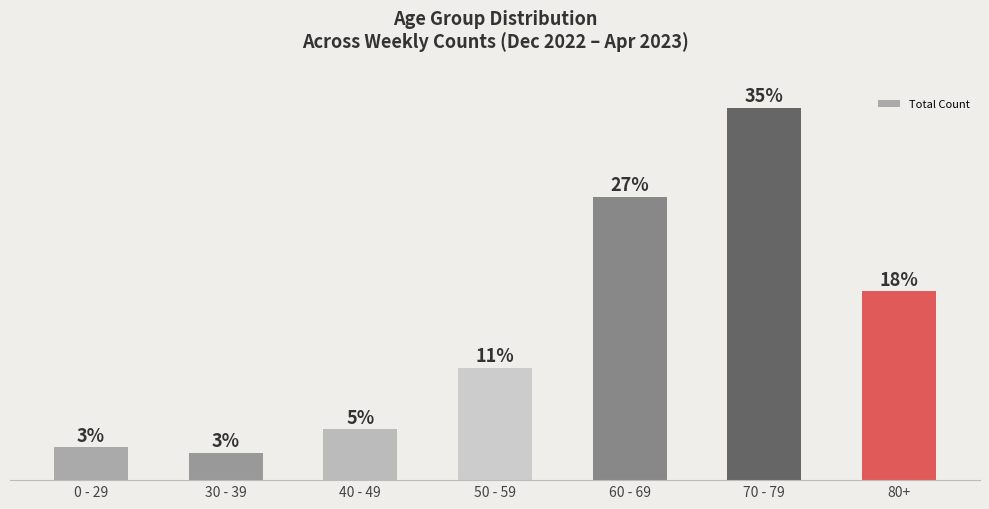

Are the bars horizontal?

No